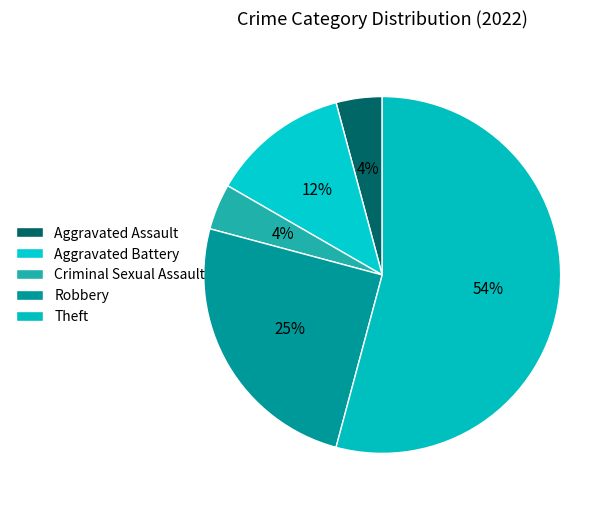

To the nearest percent, what is the difference between the largest and smallest slice percentages?

50%